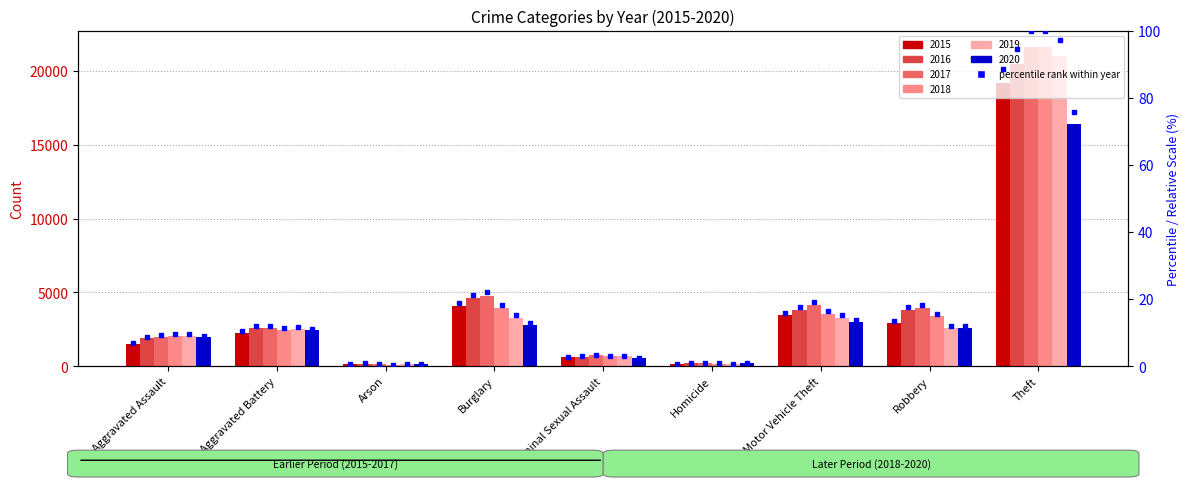

How many categories are shown in the chart?

9